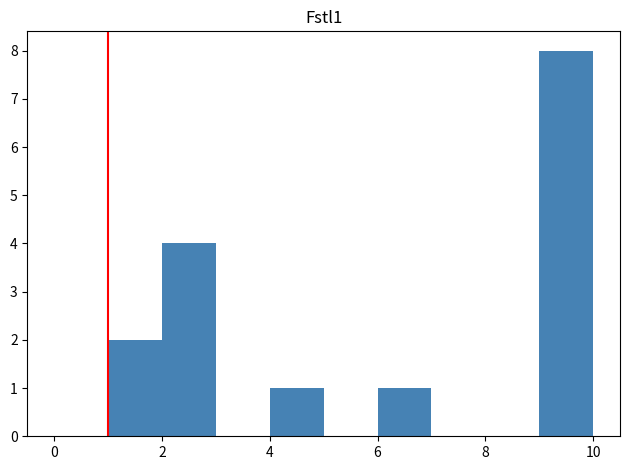

Reading left to right, list every bar in this chart as the range it spans on the x-axis followed by its height. The values are not printed on the chart, so give them approximately, as read against the axis.

0 to 1: 0
1 to 2: 2
2 to 3: 4
3 to 4: 0
4 to 5: 1
5 to 6: 0
6 to 7: 1
7 to 8: 0
8 to 9: 0
9 to 10: 8